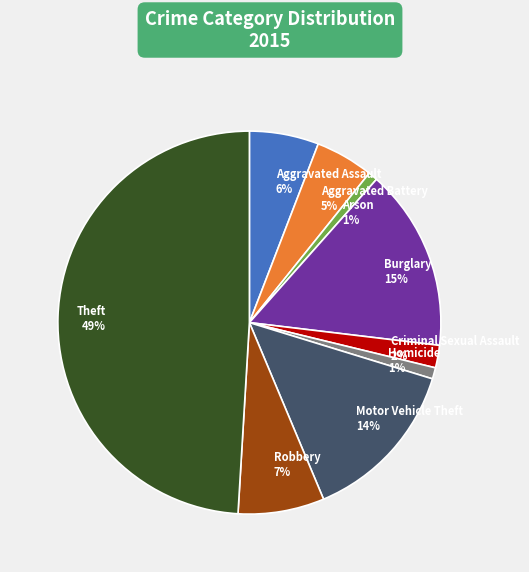

Combined, do Motor Vehicle Theft 14% and Homicide 1% account for over 50%?

No